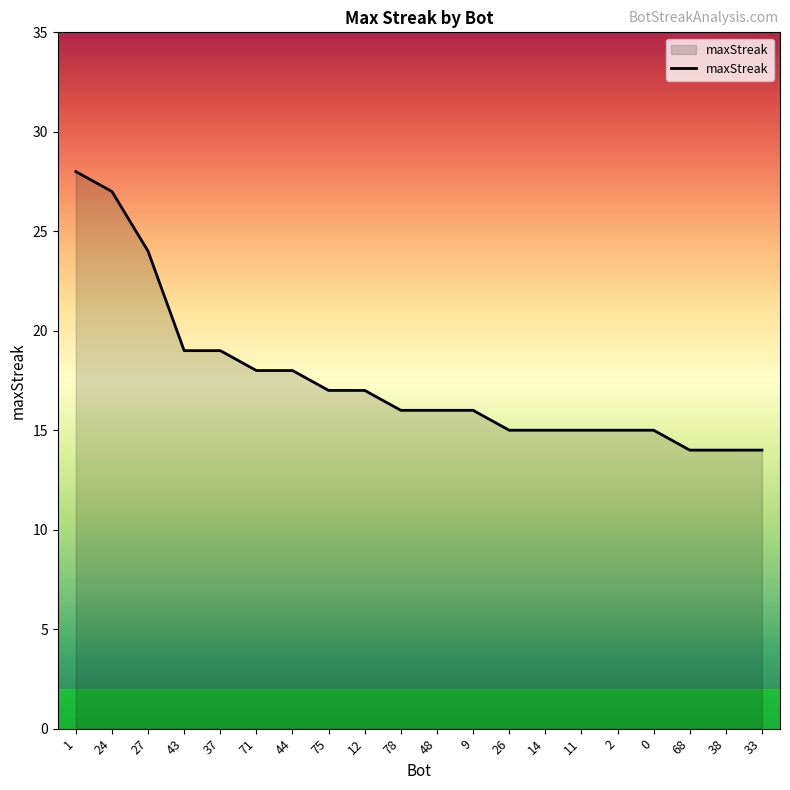

What is the sum of the values at 48 and 78?

32